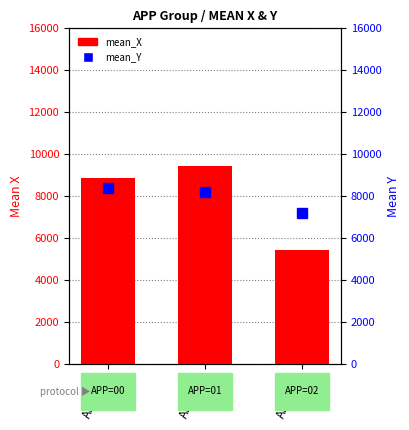

Which series has the largest total across all categories?

mean_Y